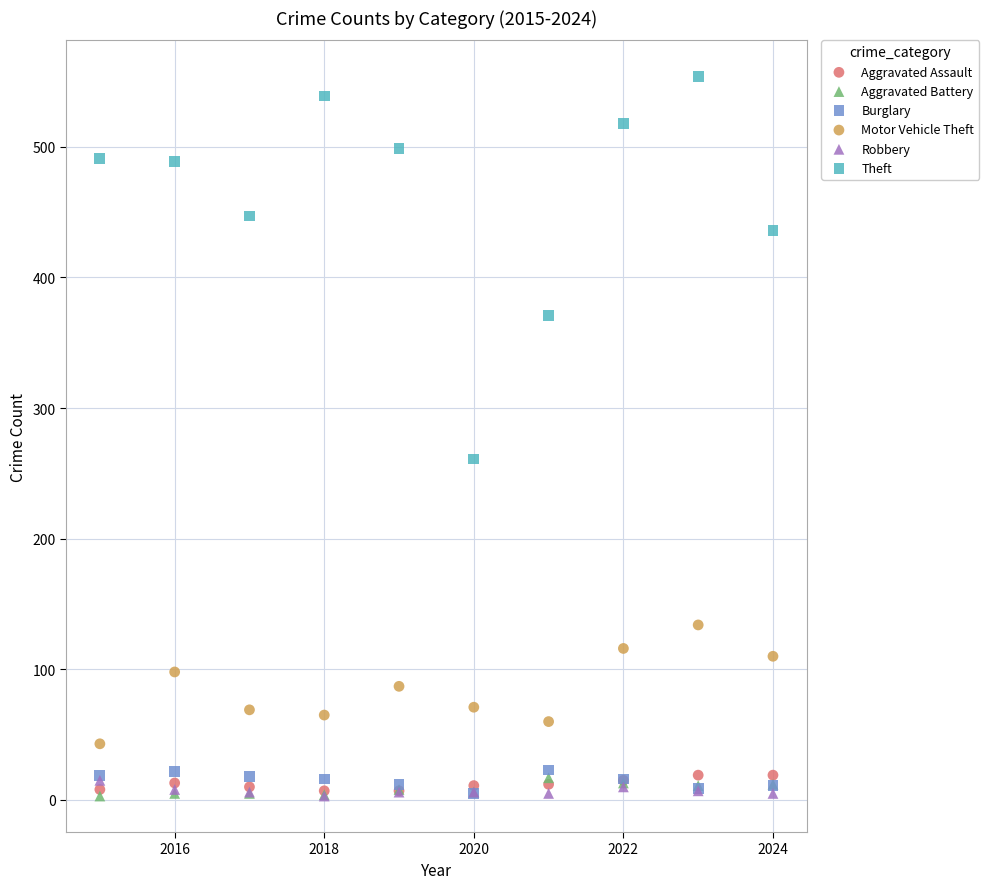

In the Theft series, what Y value is closest to 407?

436